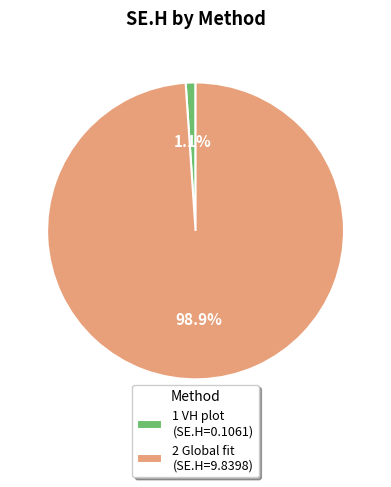

Is 1 VH plot the majority of the pie?

No